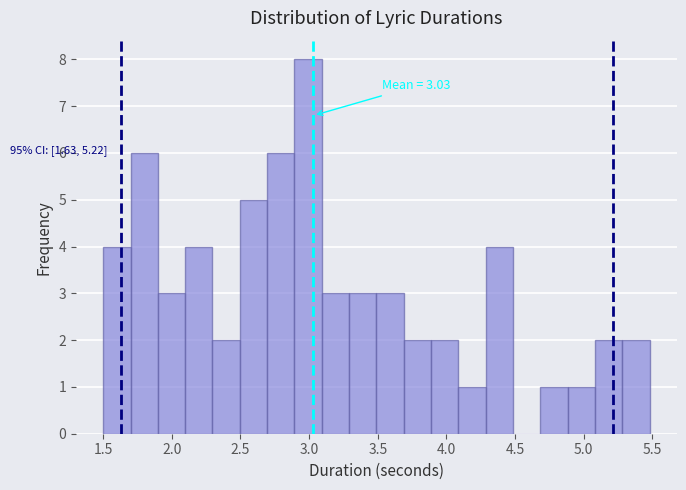

Read against the x-axis, roughly where is the centre of the tallest bar?

3.00